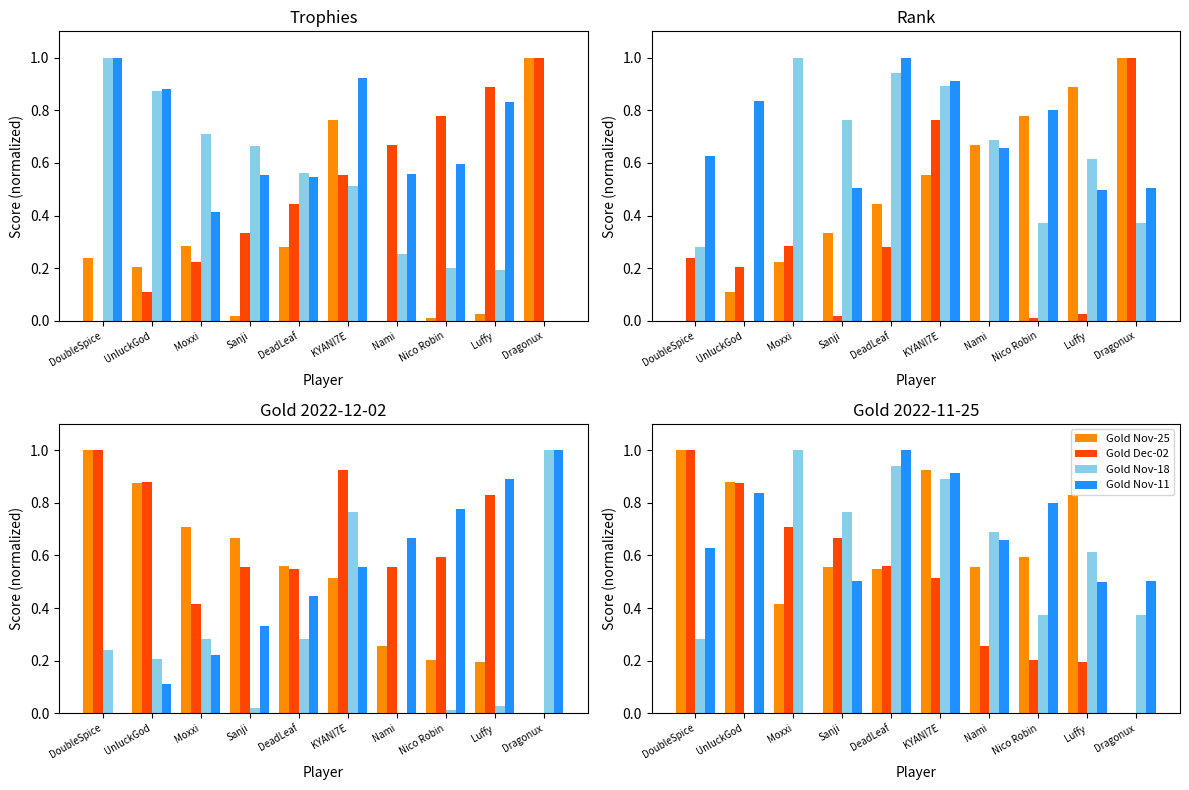

At KYANI7E, list the series in order from smallest to largest.

Gold Dec-02, Rank, Trophies, Gold Nov-18, Gold Nov-11, Gold Nov-25